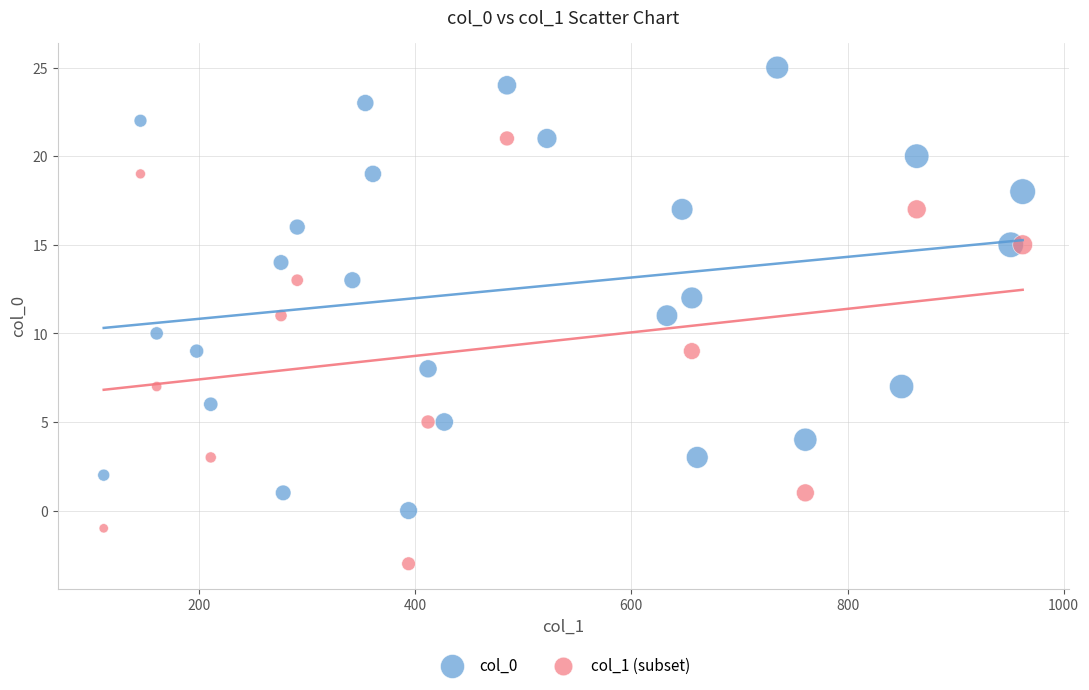

Which series reaches the maximum Y coordinate?

col_0